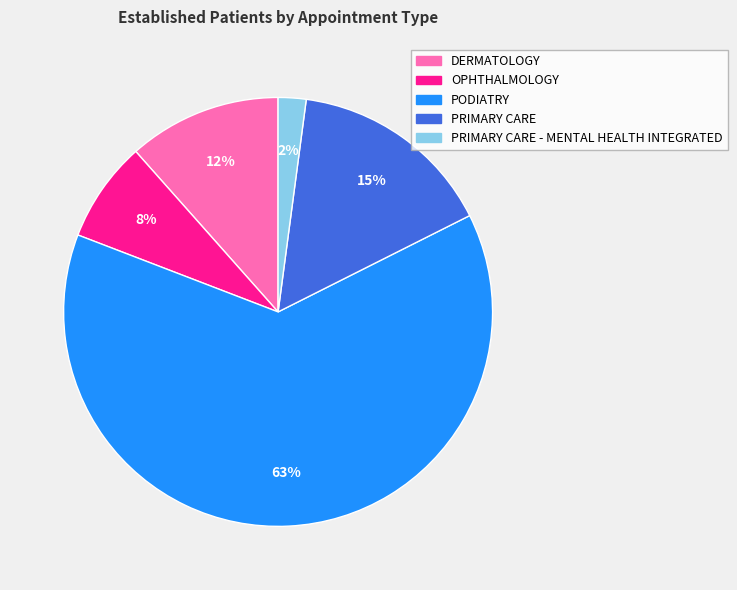

To the nearest percent, what is the average slice percentage?

20%